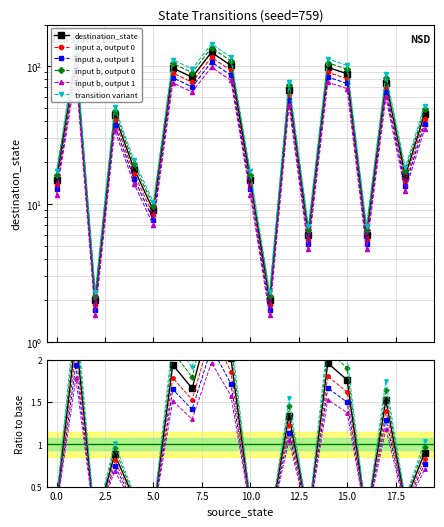

Which has a higher value, 10 or 13?

10